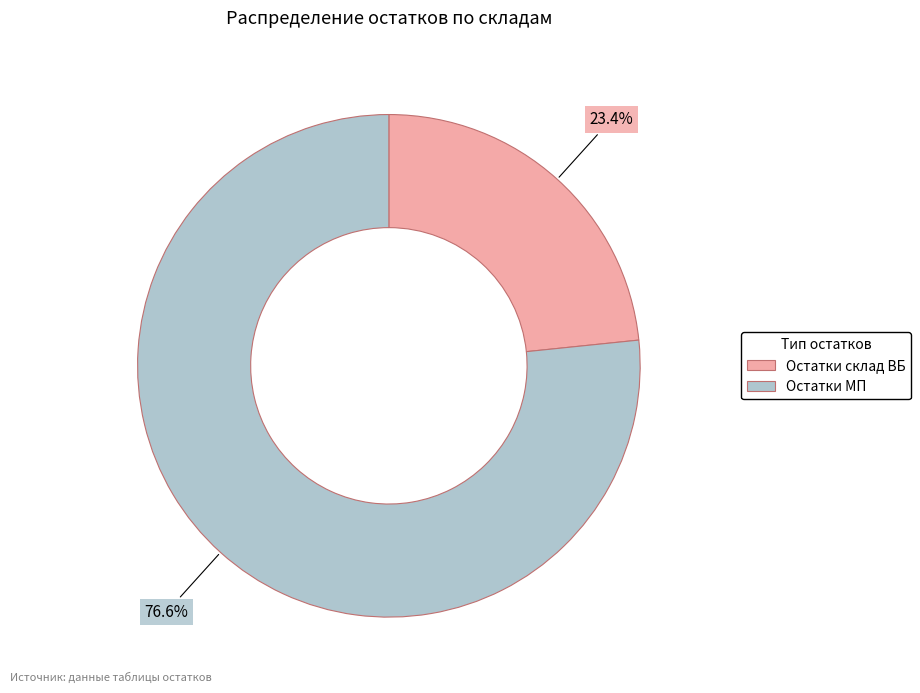

Count the number of slices in the pie.

2